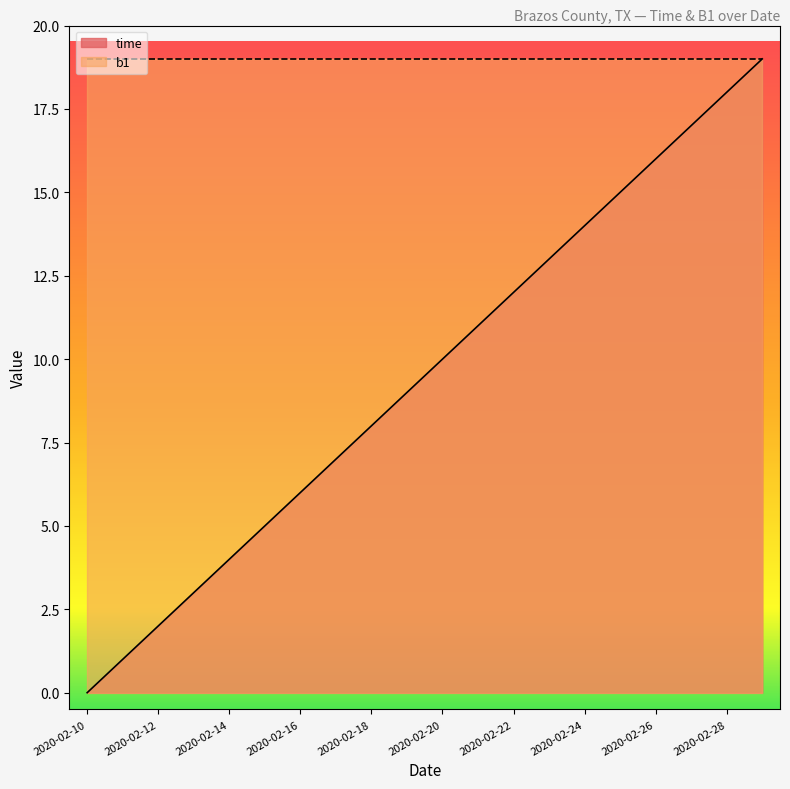

What value does the data have at 2020-02-14, to the nearest 5?

5